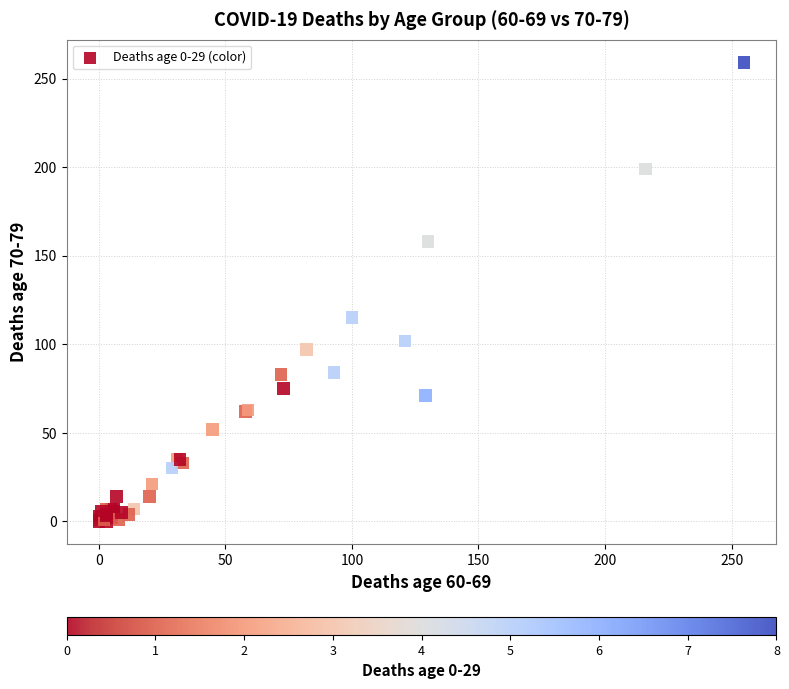

What Y value in the scatter plot is closest to 129?

115